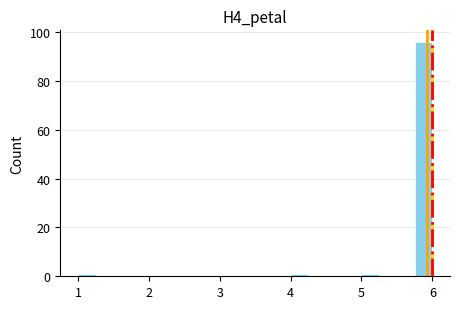

Read against the x-axis, roughly where is the centre of the tallest bar?

5.9